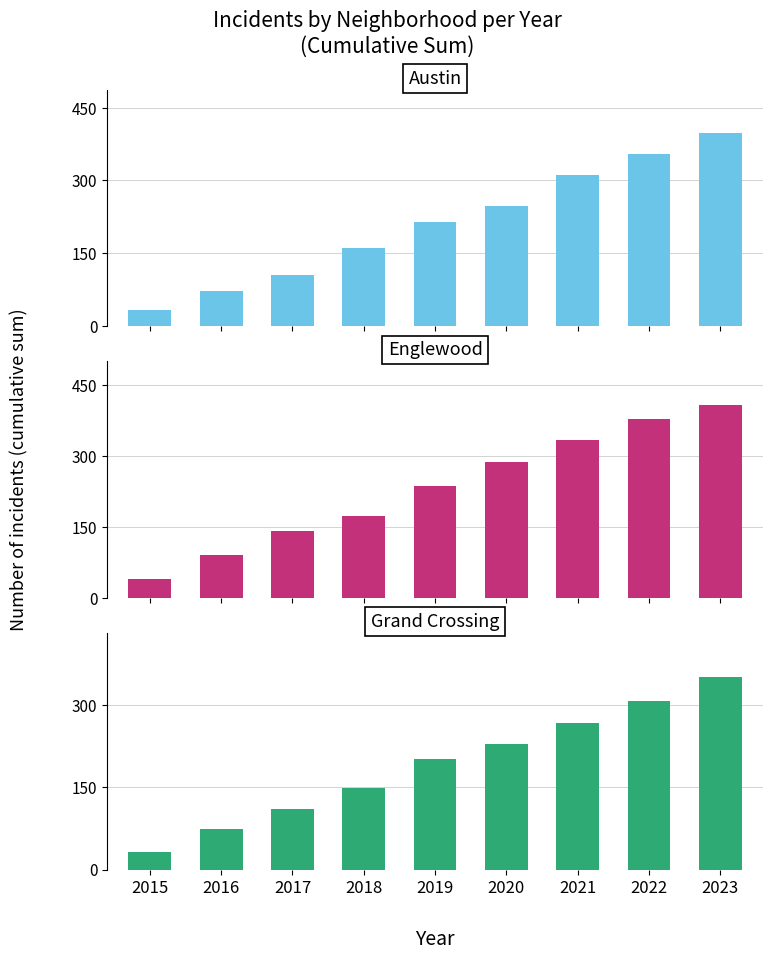

Reading left to right, what are all the values shown in this chart?

Austin: 2015=32	2016=72	2017=104	2018=161	2019=214	2020=248	2021=311	2022=355	2023=398
Englewood: 2015=40	2016=91	2017=141	2018=174	2019=237	2020=287	2021=334	2022=379	2023=409
Grand Crossing: 2015=32	2016=74	2017=110	2018=148	2019=201	2020=229	2021=268	2022=307	2023=351